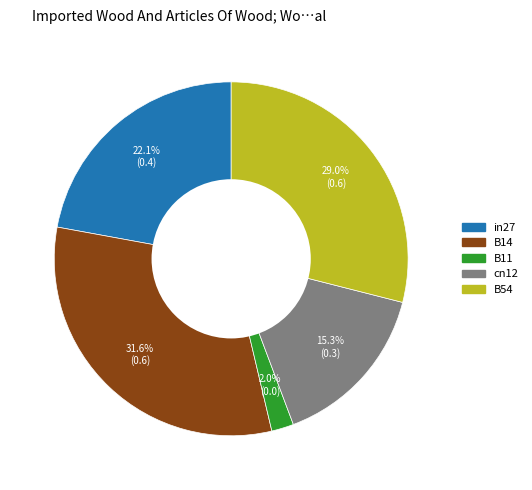

What is the largest slice in the pie chart?

B14